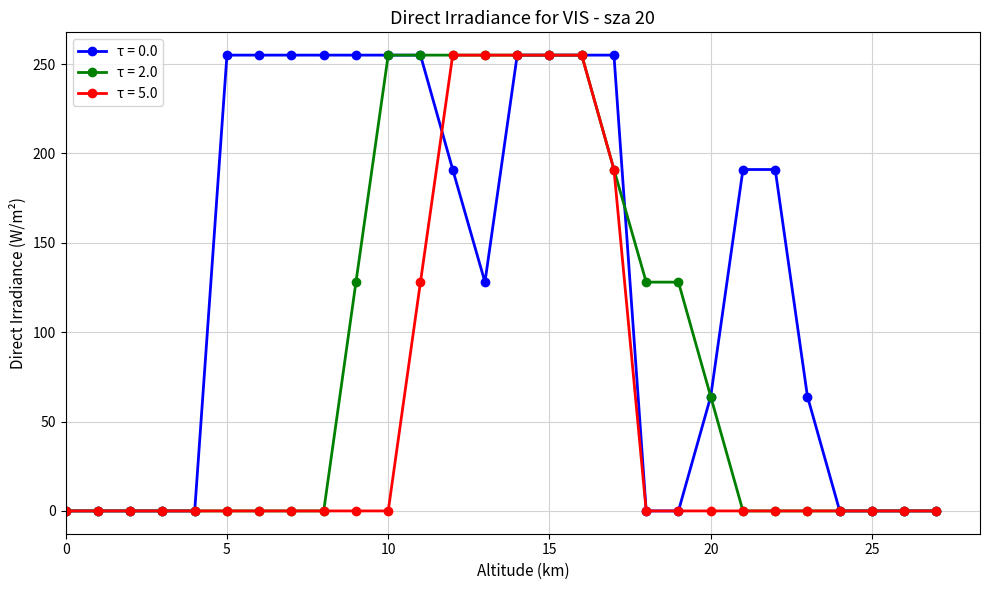

List the series in order of their overall mean, highest first.

τ = 0.0, τ = 2.0, τ = 5.0